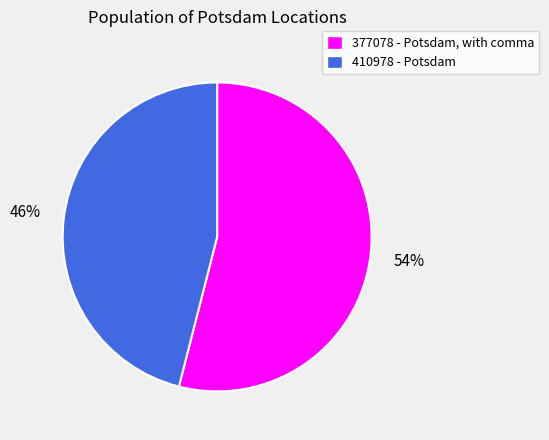

What is the smallest slice in the pie chart?

410978 - Potsdam